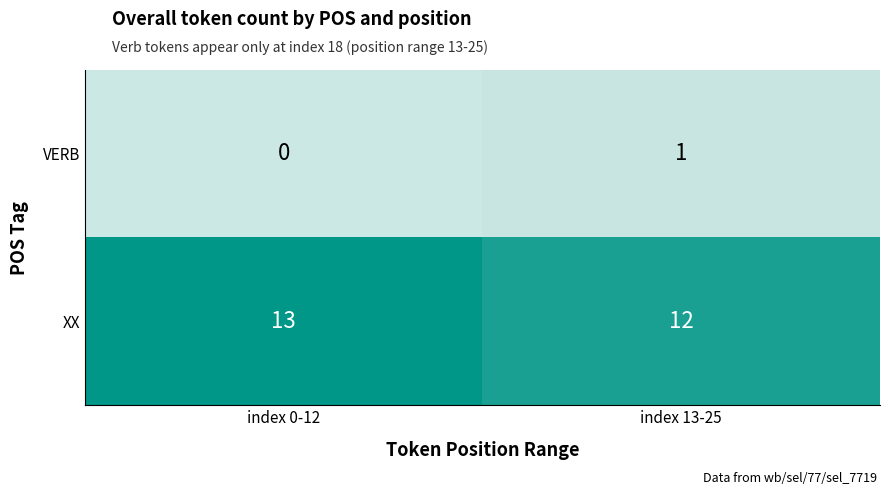

What is the total value across all series at index 0-12?

13